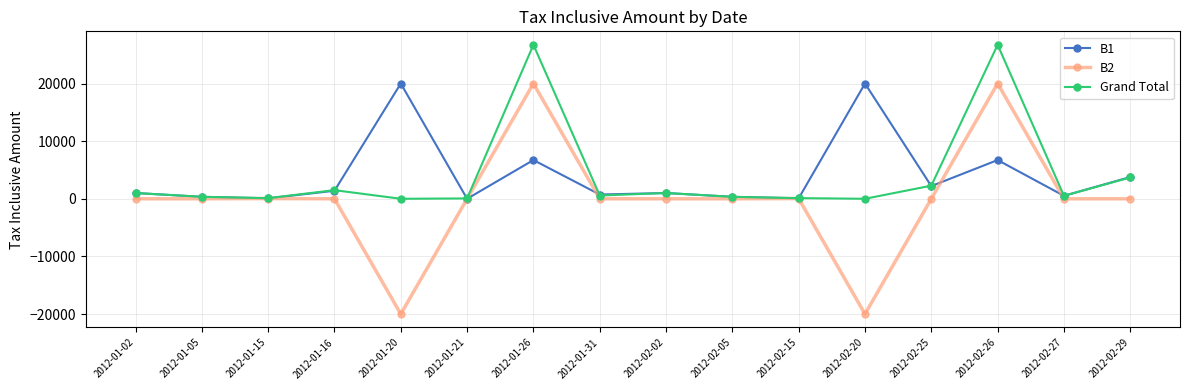

What position from the right is 2012-01-05?

15